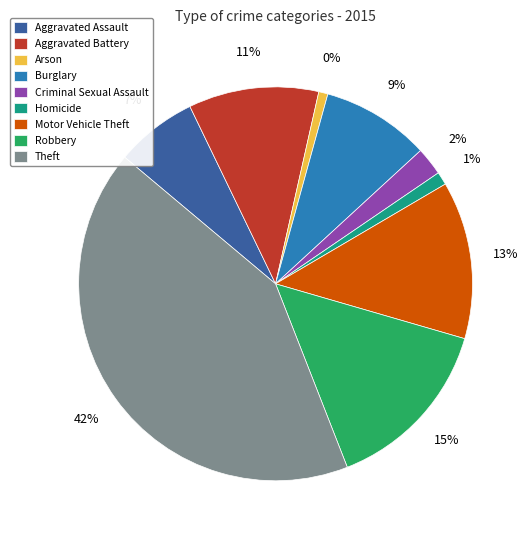

To the nearest percent, what is the combined percentage of Aggravated Assault and Motor Vehicle Theft?

20%